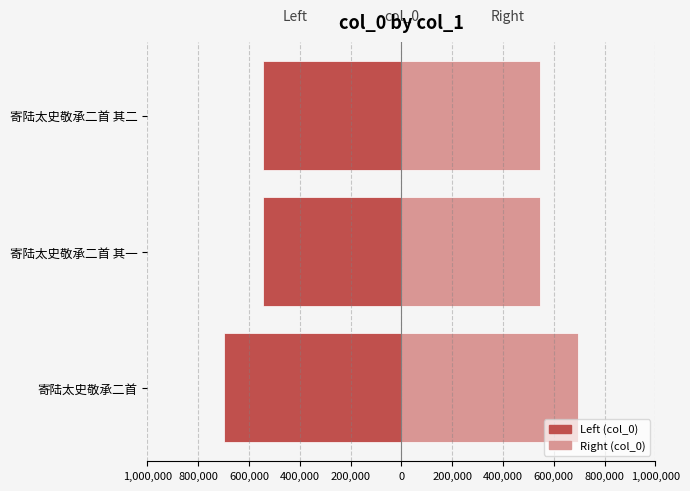

How many distinct data groups are displayed?

2